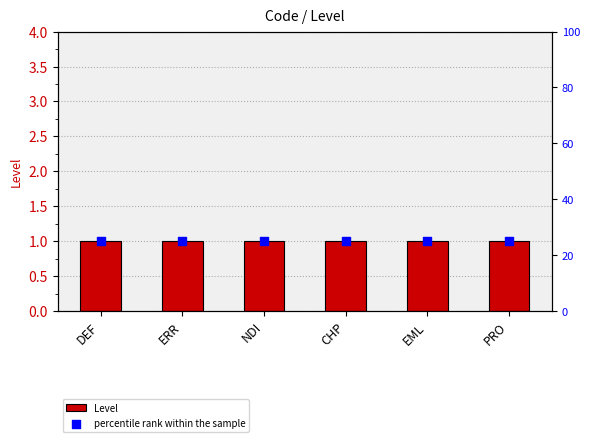

Which series reaches the maximum Y coordinate?

percentile rank within the sample